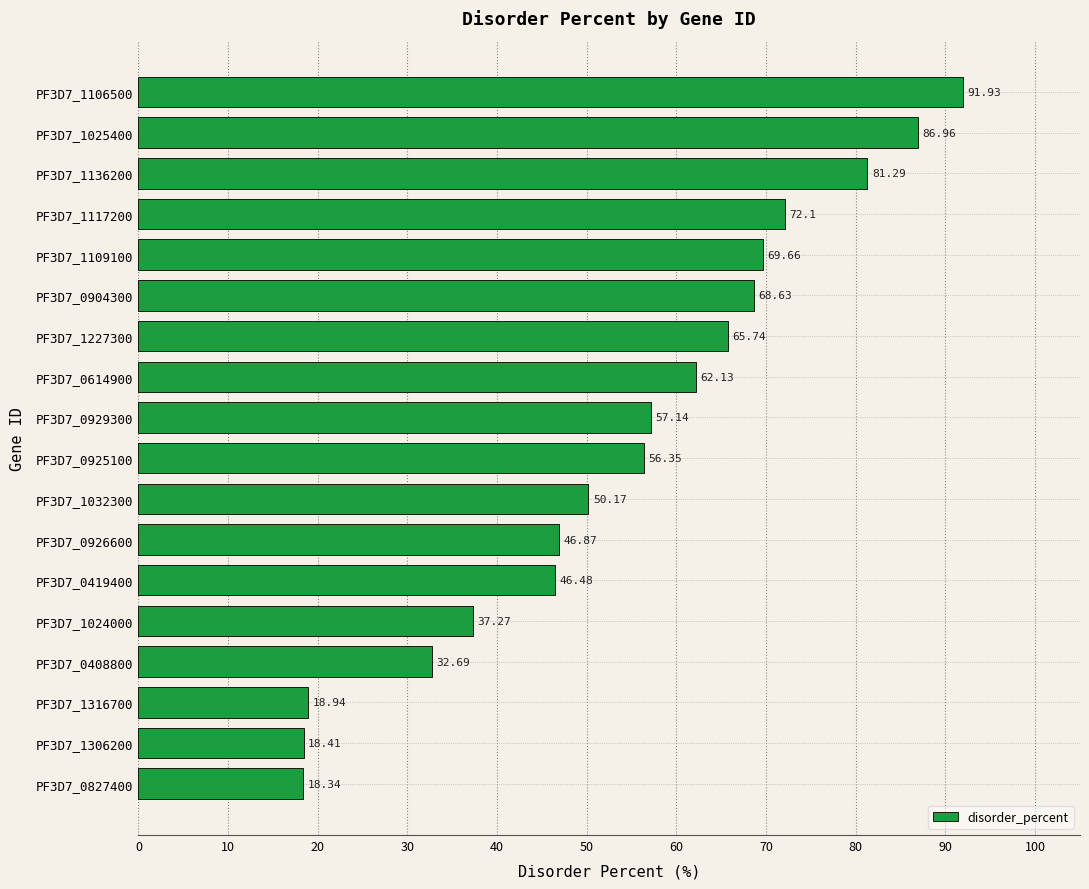

Does the chart contain any negative values?

No